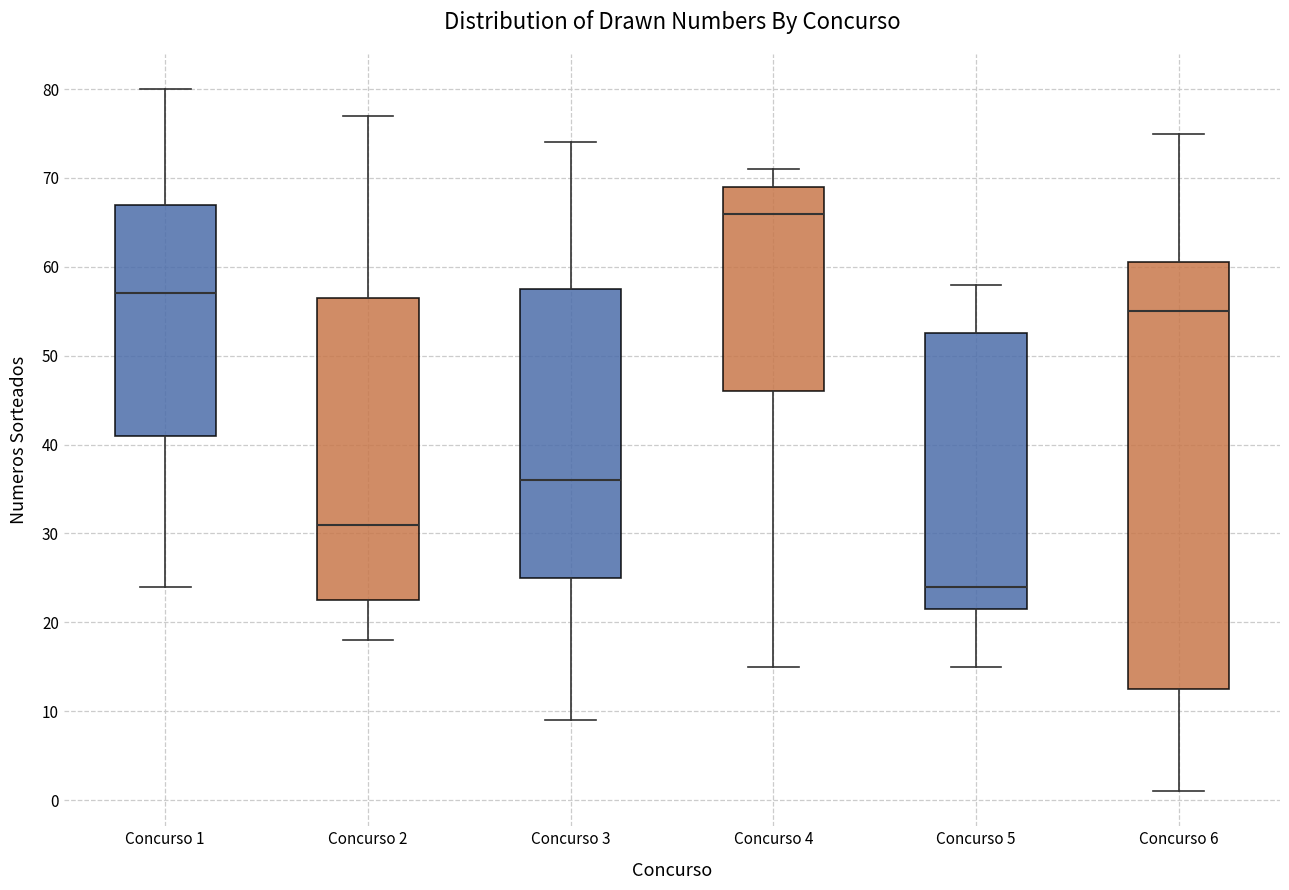

Reading left to right, transcribe this box plot: for each box, give where its median line is, the range the box spans, and where its two whiskers end, as read against the y-axis. The values are not printed on the chart, so give them approximately, as read against the axis.

Concurso 1: median 57, box 41 to 67, whiskers 24 to 80
Concurso 2: median 31, box 23 to 57, whiskers 18 to 77
Concurso 3: median 36, box 25 to 58, whiskers 9 to 74
Concurso 4: median 66, box 46 to 69, whiskers 15 to 71
Concurso 5: median 24, box 22 to 53, whiskers 15 to 58
Concurso 6: median 55, box 13 to 61, whiskers 1 to 75